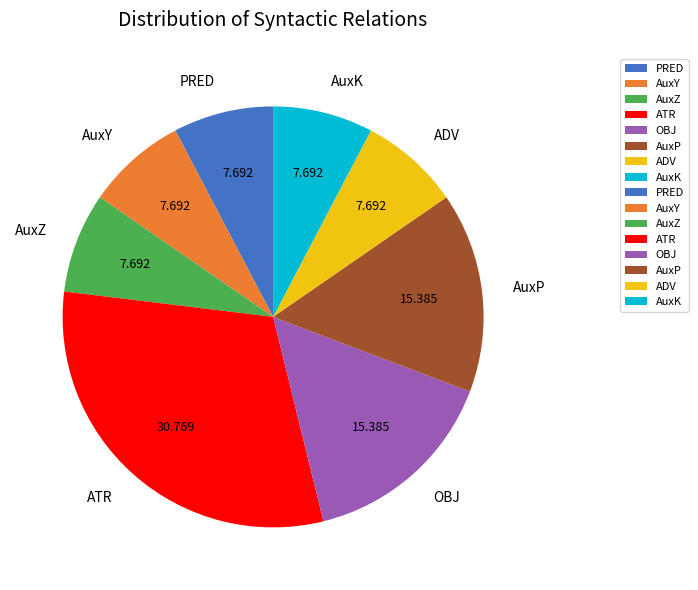

How many segments does this pie chart have?

8